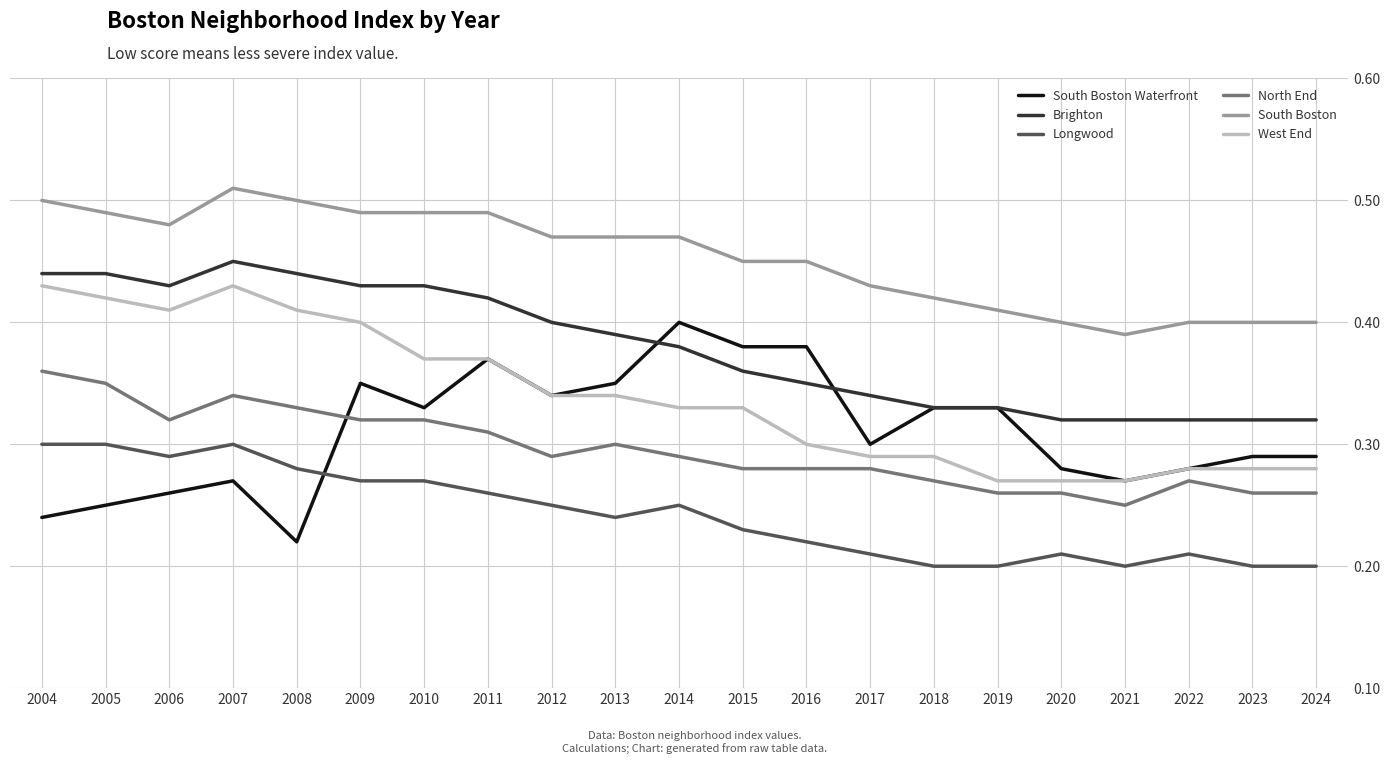

True or false: South Boston Waterfront has a value of 0.2 at 2010.

False